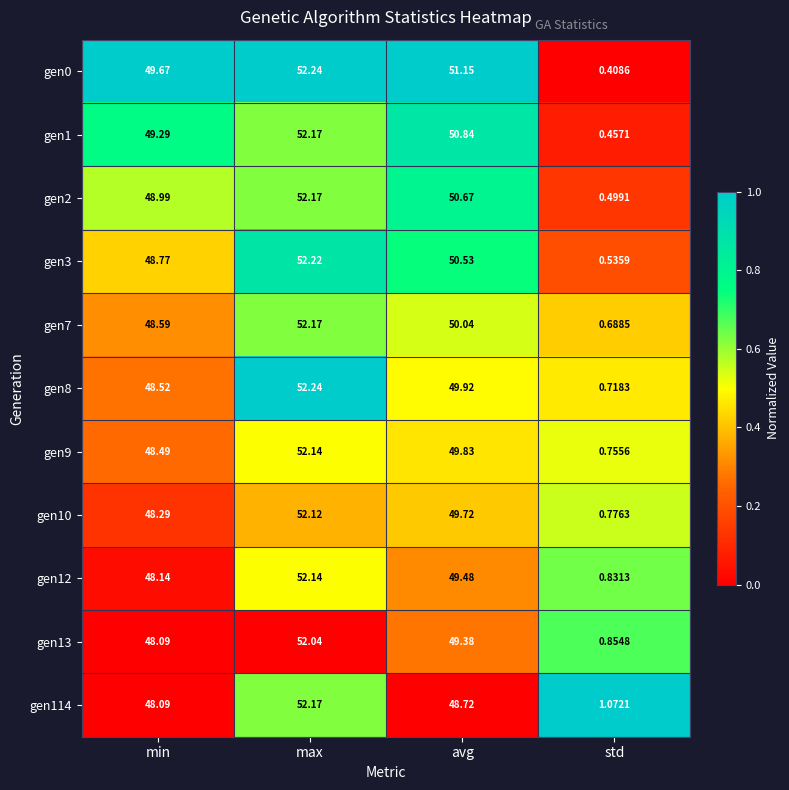

At avg, list the series in order from smallest to largest.

gen114, gen13, gen12, gen10, gen9, gen8, gen7, gen3, gen2, gen1, gen0